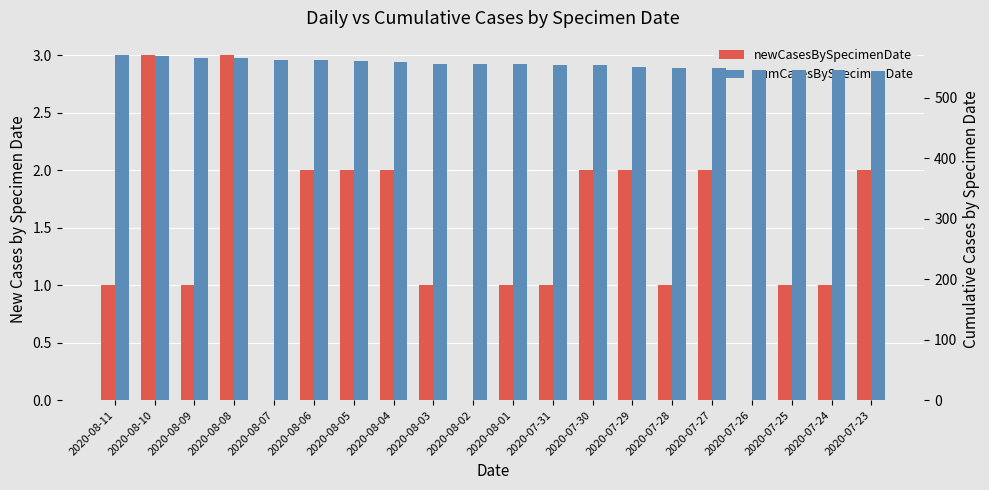

What is the spread (max minus min) of values at 2020-08-04?

556